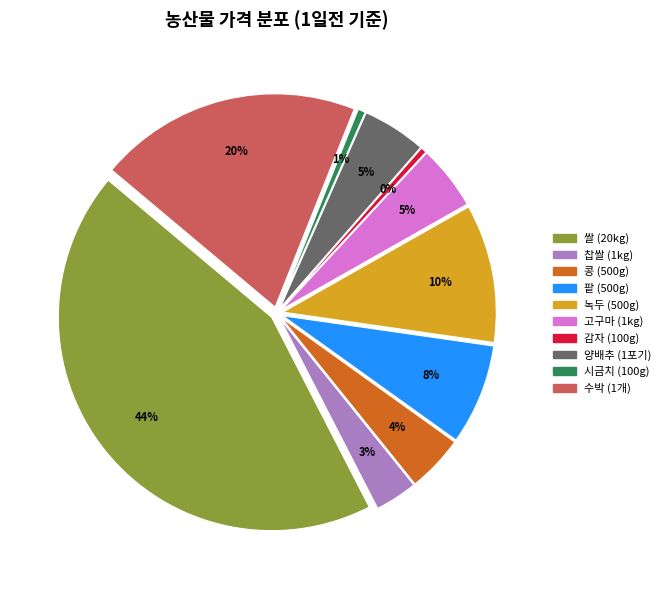

Which has a higher value, 찹쌀 (1kg) or 콩 (500g)?

콩 (500g)